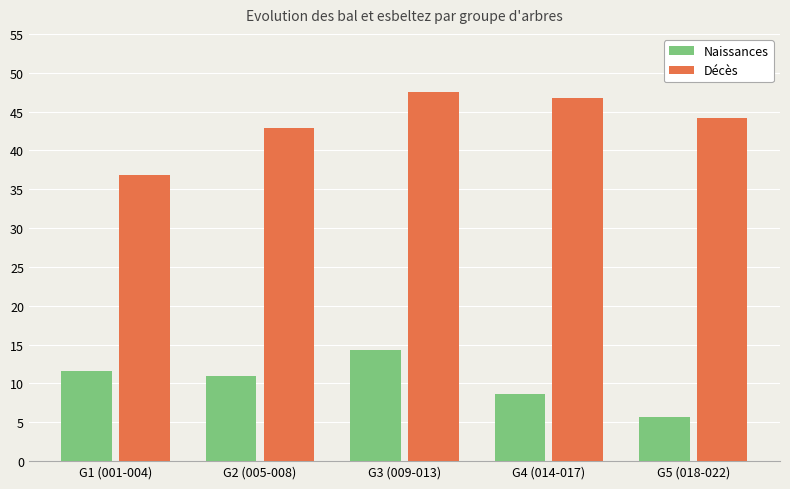

At which category does the chart reach its minimum across all series?

G5 (018-022)